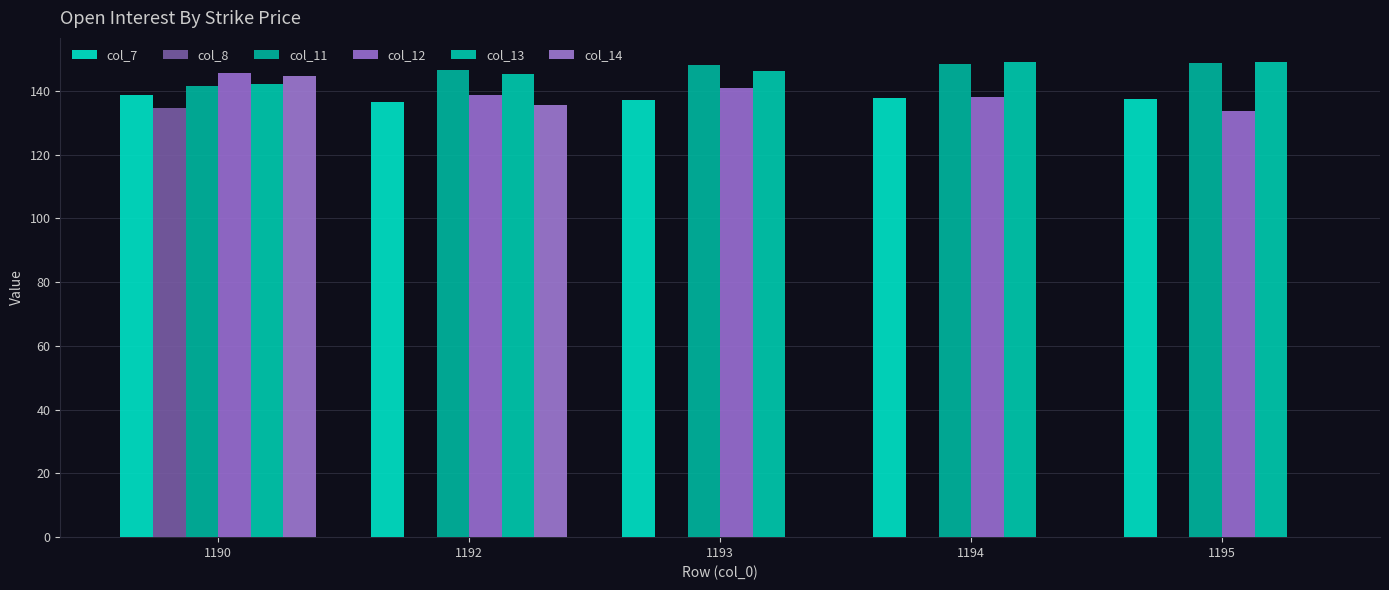

At how many categories does at least one series exceed 93?

5